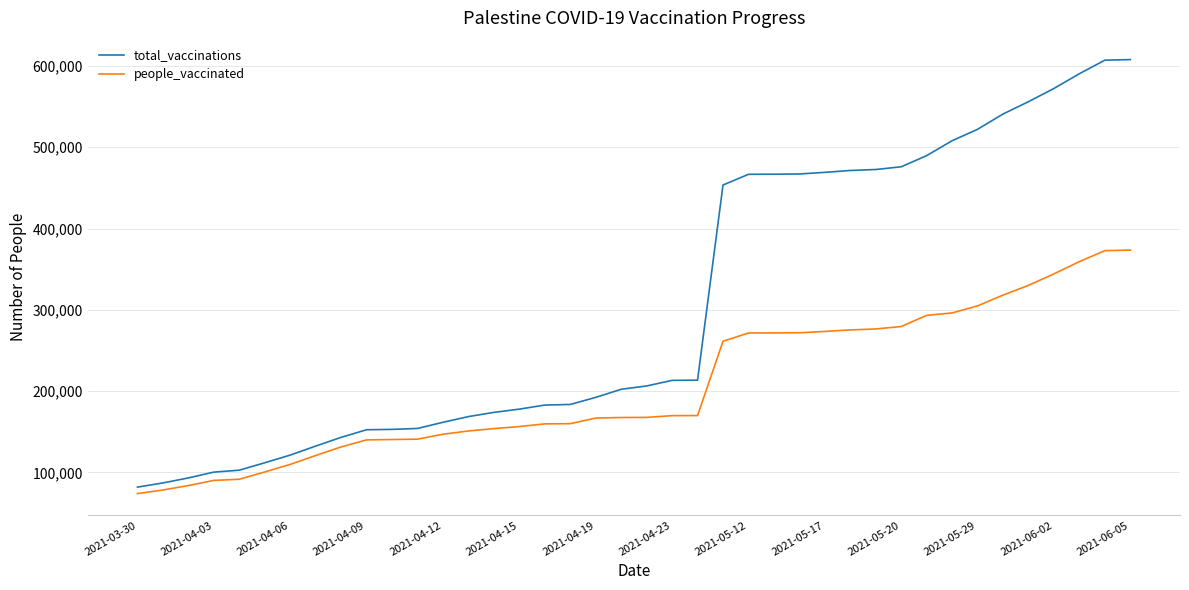

At how many categories does at least one series exceed 230602?

17